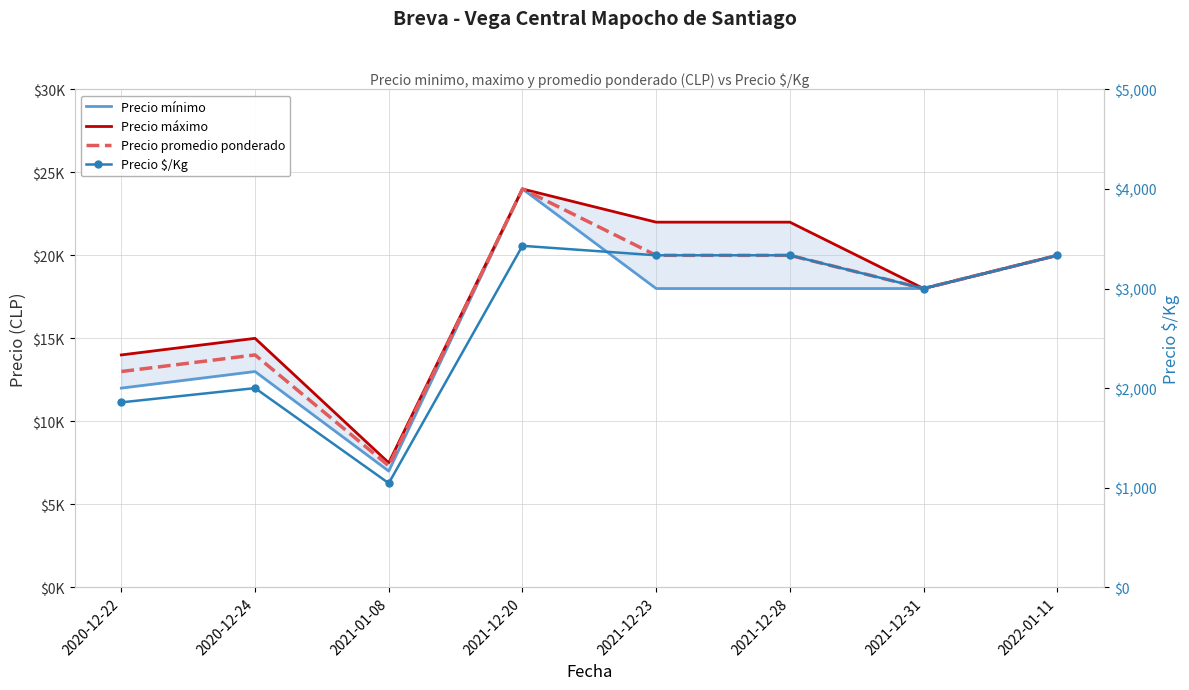

What is the label of the 4th point from the left?

2021-12-20